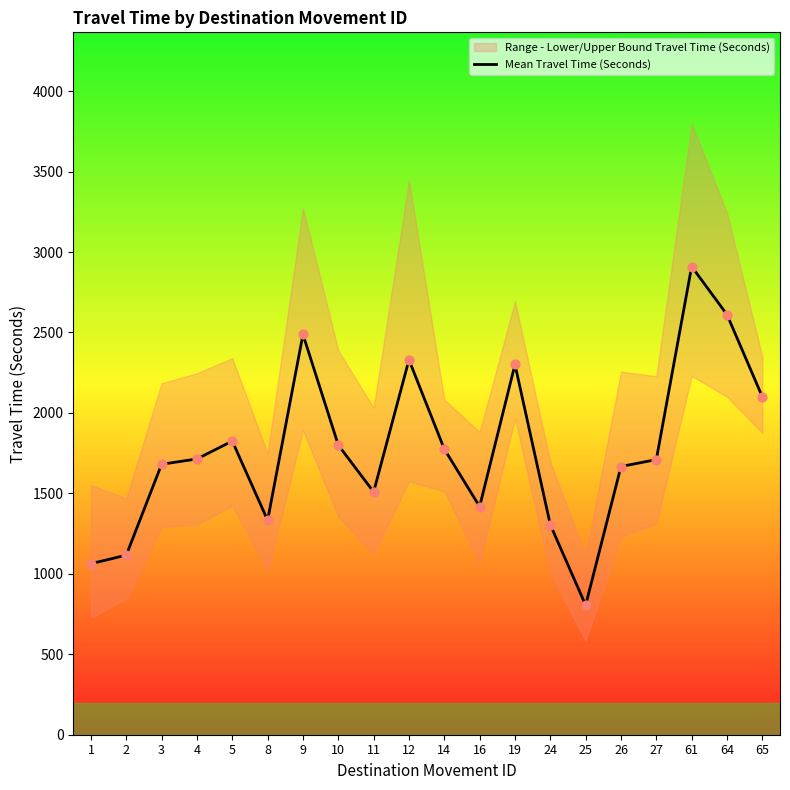

Which has a higher value, 11 or 27?

27